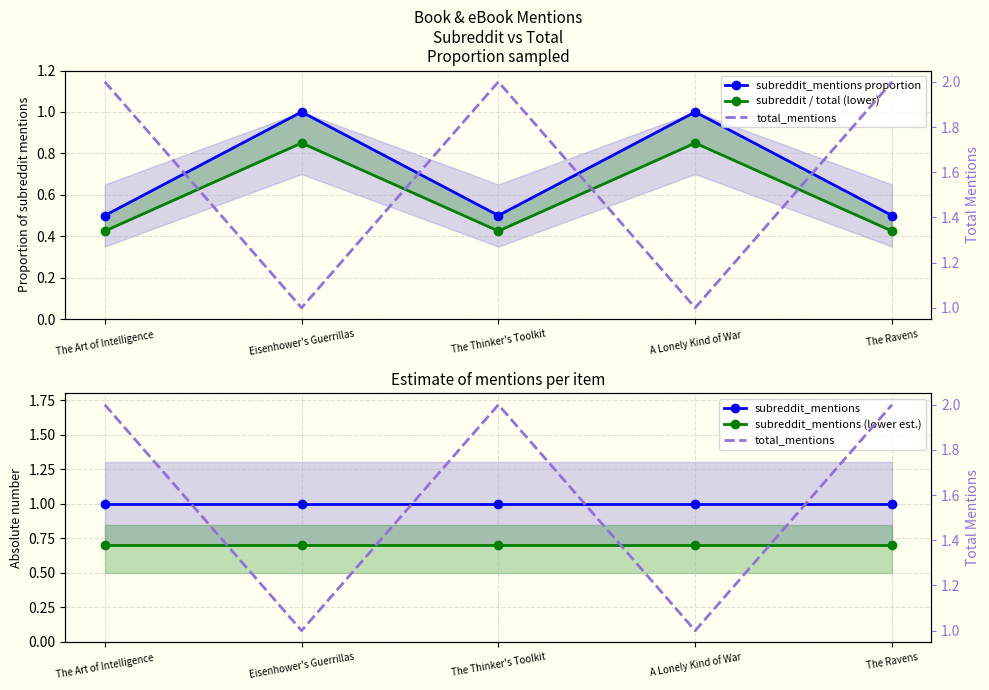

What is the difference between the highest and lowest values at The Art of Intelligence?

1.6